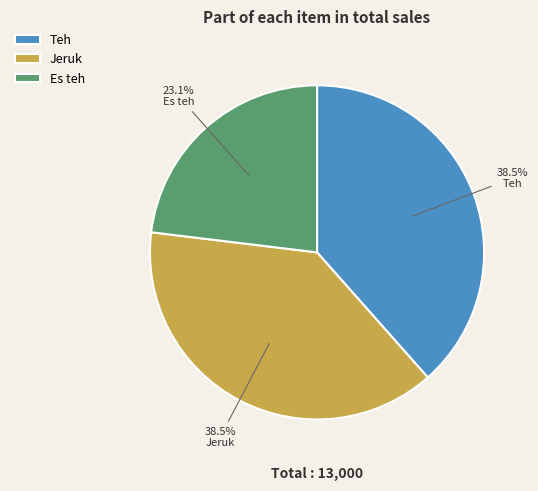

Does any single category account for the majority?

No